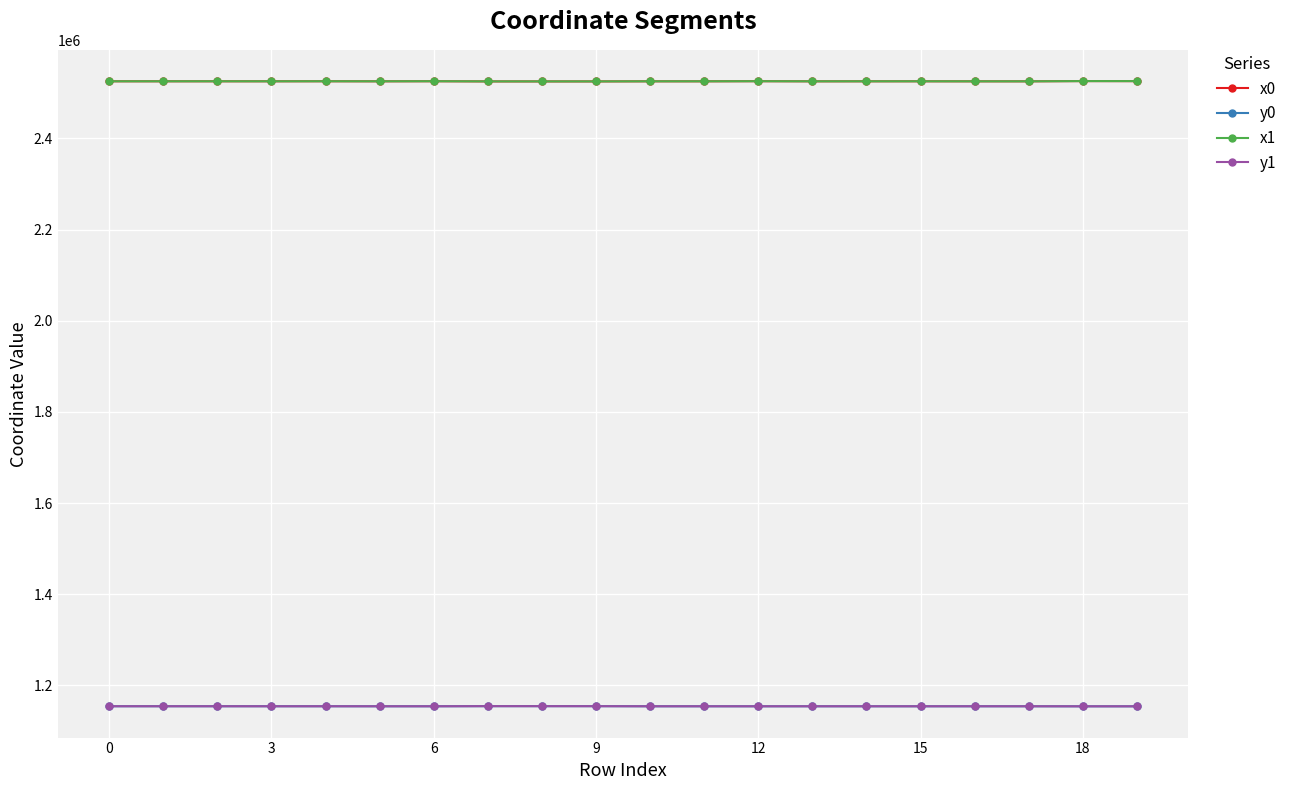

Does the chart display data point markers on the line(s)?

Yes